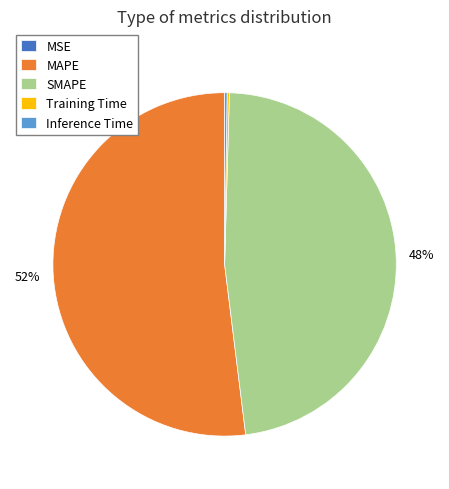

To the nearest percent, what is the difference between the largest and smallest slice percentages?

52%